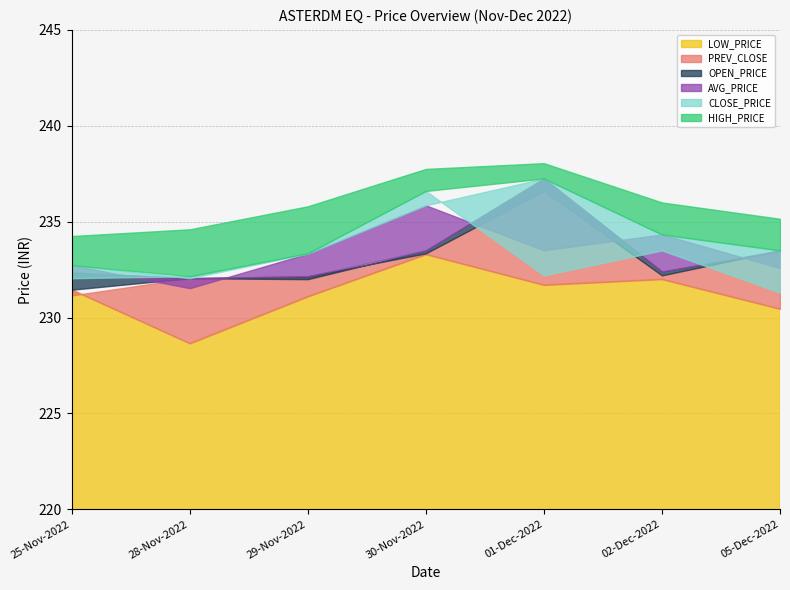

True or false: PREV_CLOSE and HIGH_PRICE intersect in this chart.

False